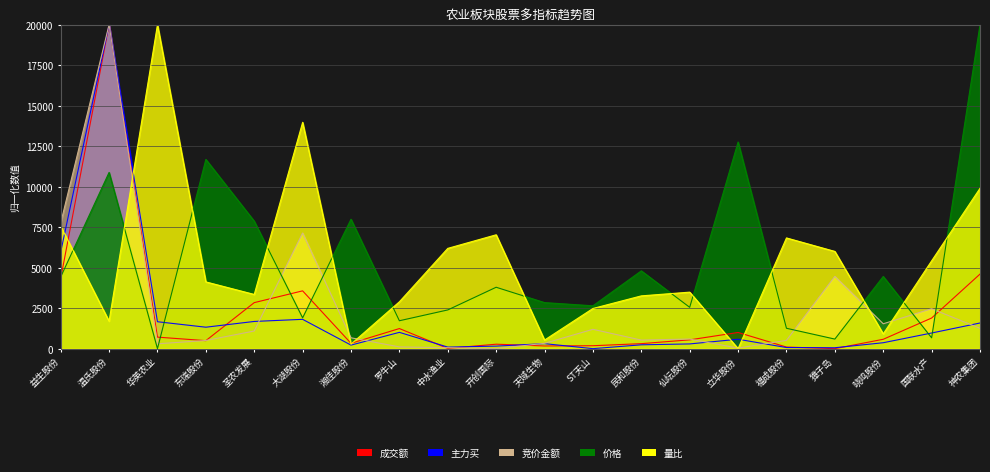

How many data points in 成交额 are less than 577?

10